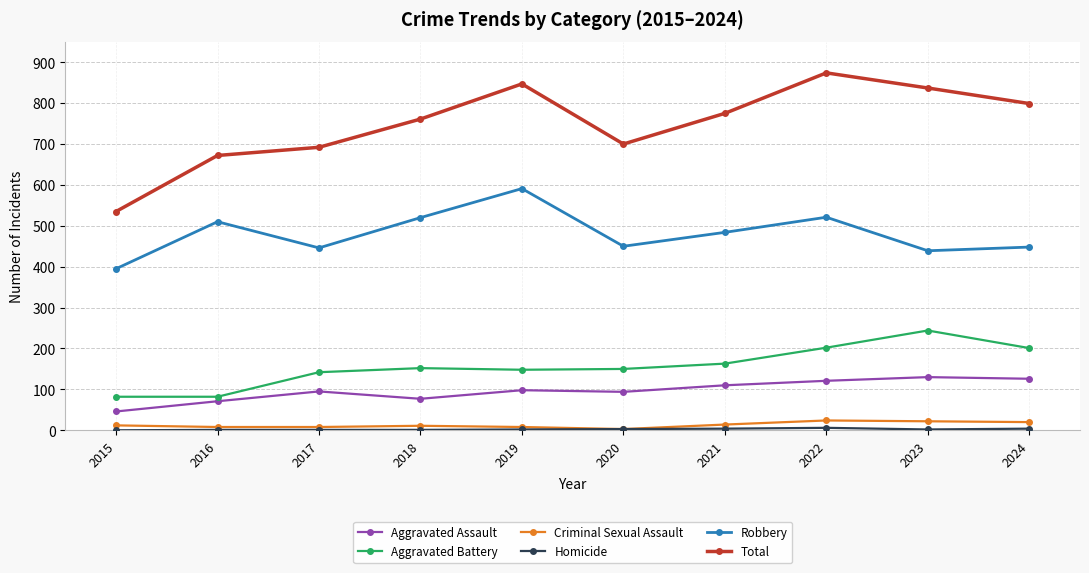

Which series has the widest spread of values?

Total